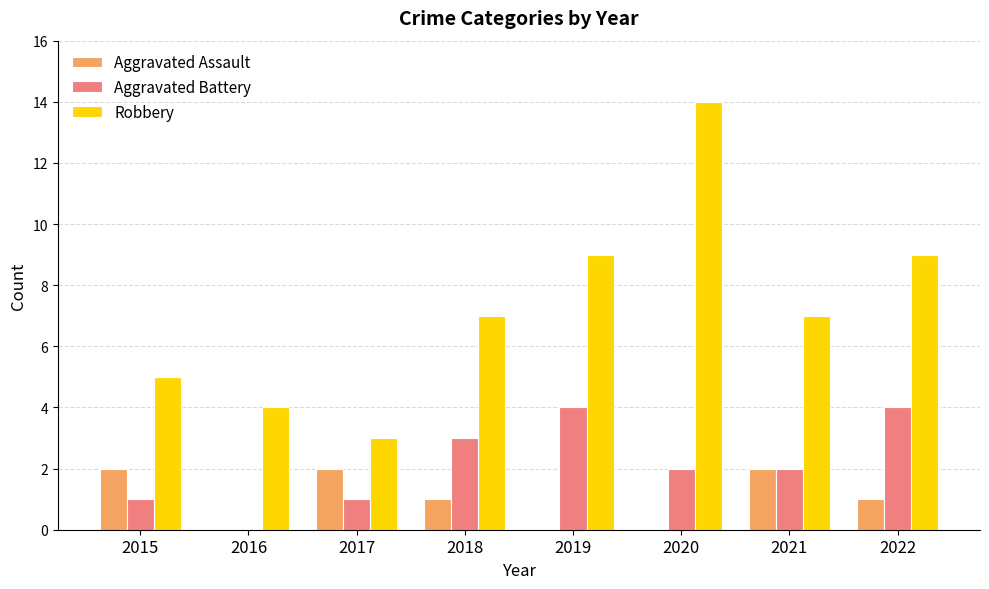

The value of Aggravated Battery at 2020 is 1. True or false?

False